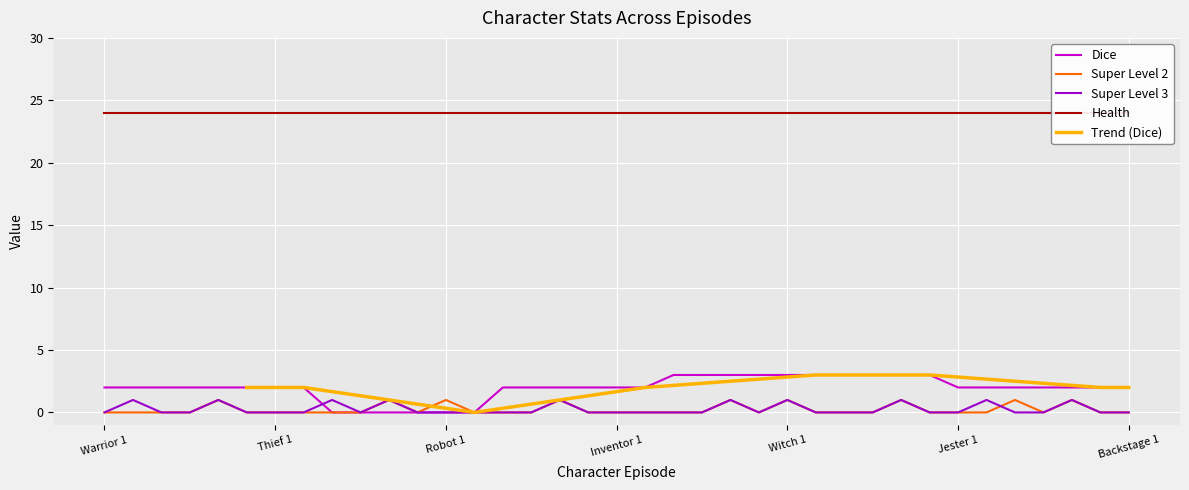

At which label does Dice first exceed 2?

Inventor 3